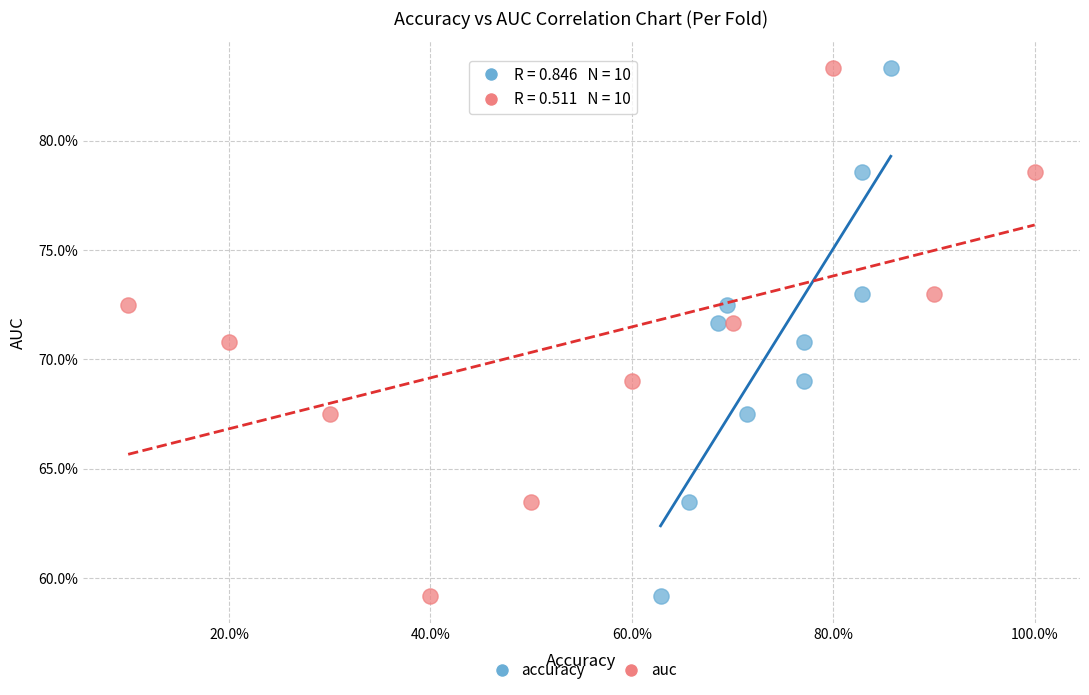

What are all the series names shown in the legend?

accuracy, auc